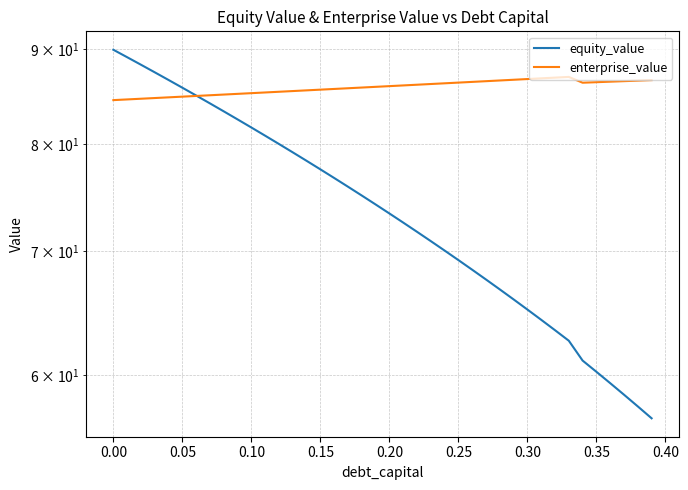

At 0.40, list the series in order from smallest to largest.

equity_value, enterprise_value